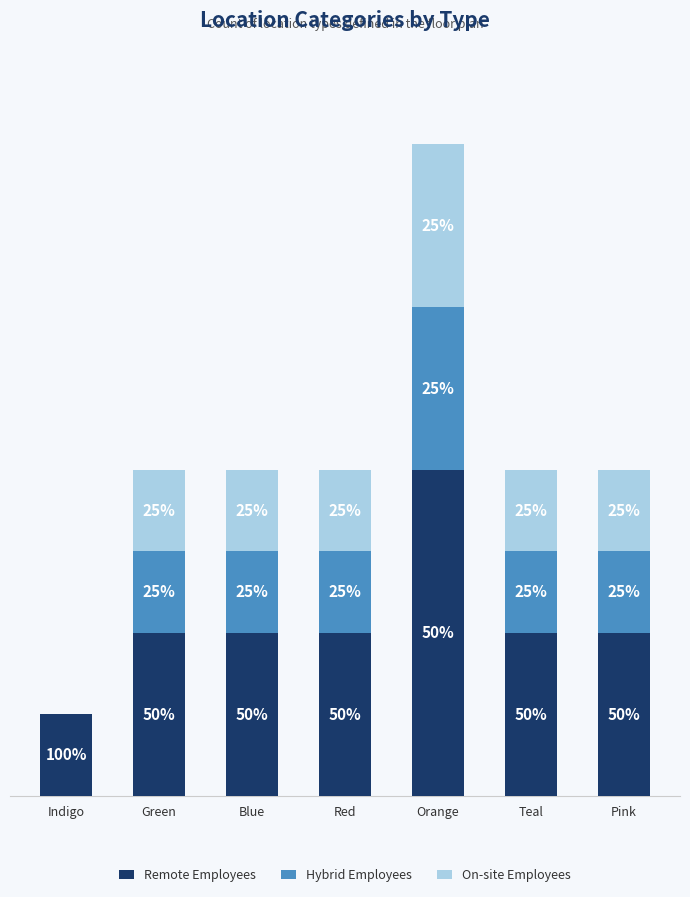

What are all the series names shown in the legend?

Remote Employees, Hybrid Employees, On-site Employees